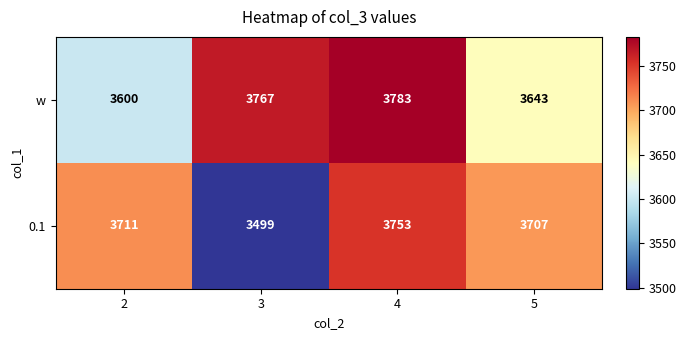

List the series in order of their overall mean, lowest first.

0.1, w